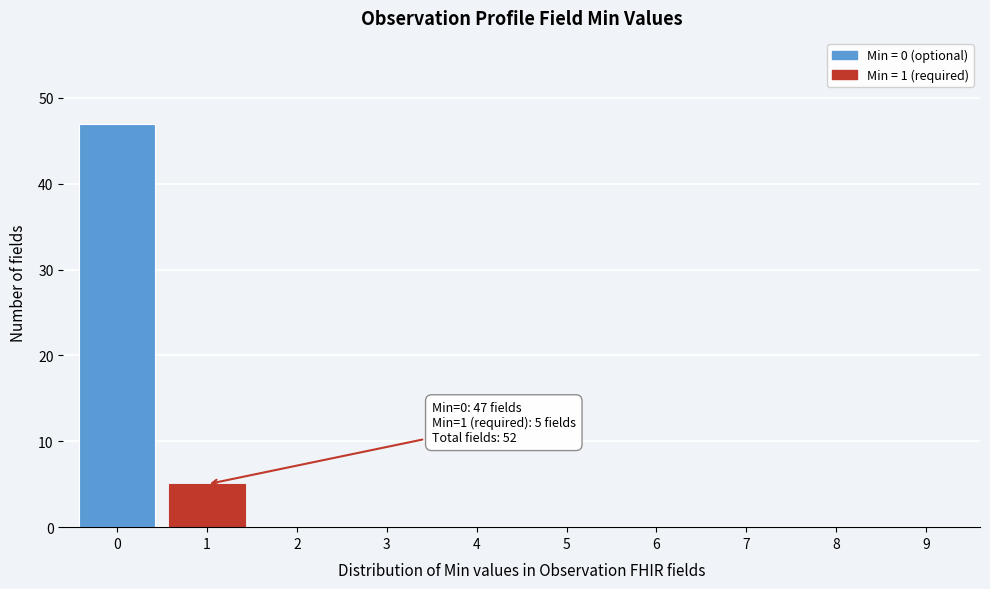

Reading left to right, list all the values displayed in this chart.

0=47	1=5	2=0	3=0	4=0	5=0	6=0	7=0	8=0	9=0